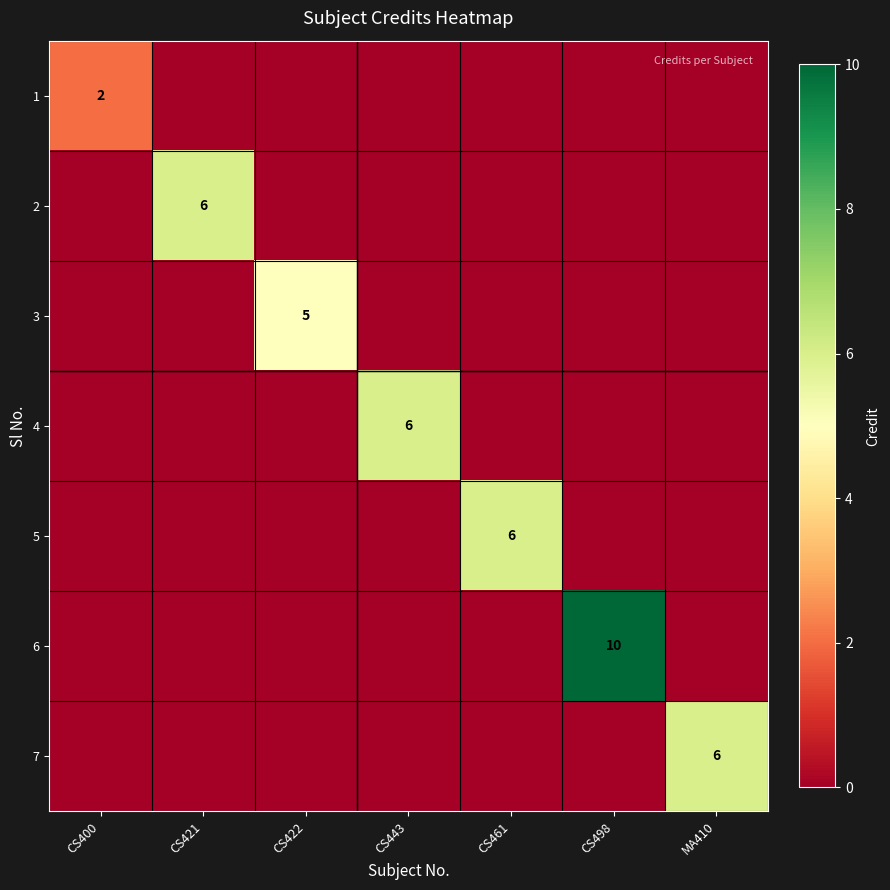

True or false: 3 has a value of 5 at CS422.

True